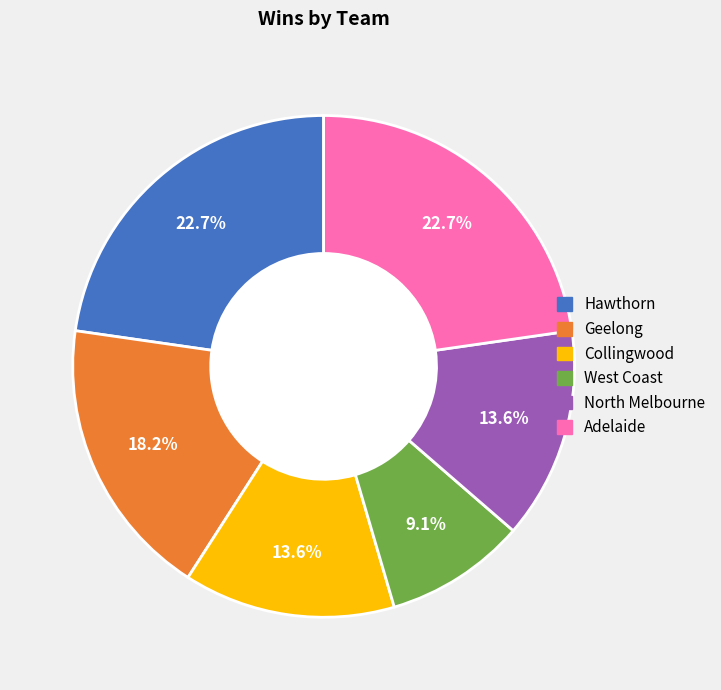

Approximately how many times larger is the value at Geelong compared to Adelaide?

0.8